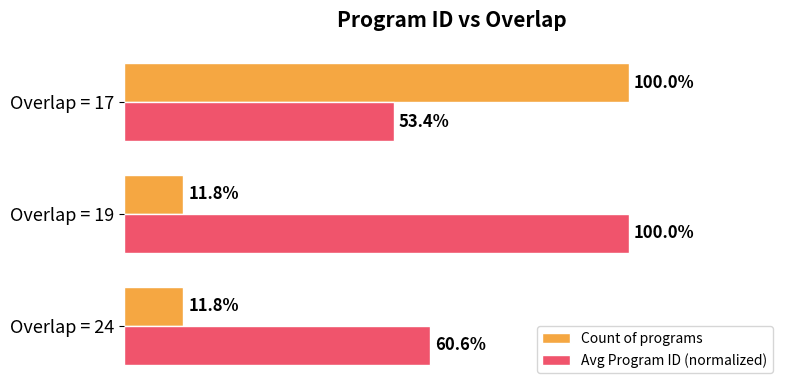

Where is Avg Program ID (normalized) nearest to the value 76?

Overlap = 24